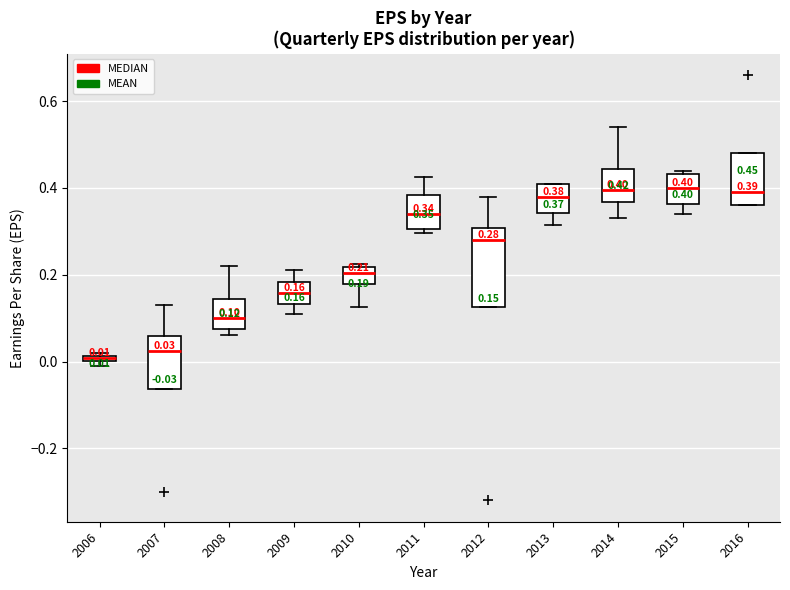

Comparing the boxes themselves (not the whiskers), which one is the tallest?

2012